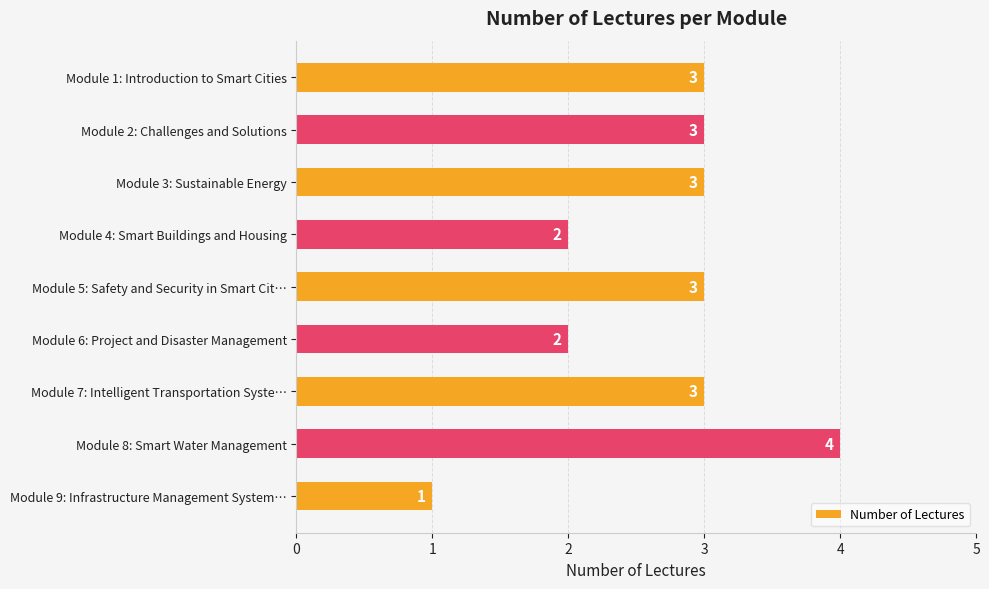

What position from the bottom is Module 7: Intelligent Transportation Syste…?

3